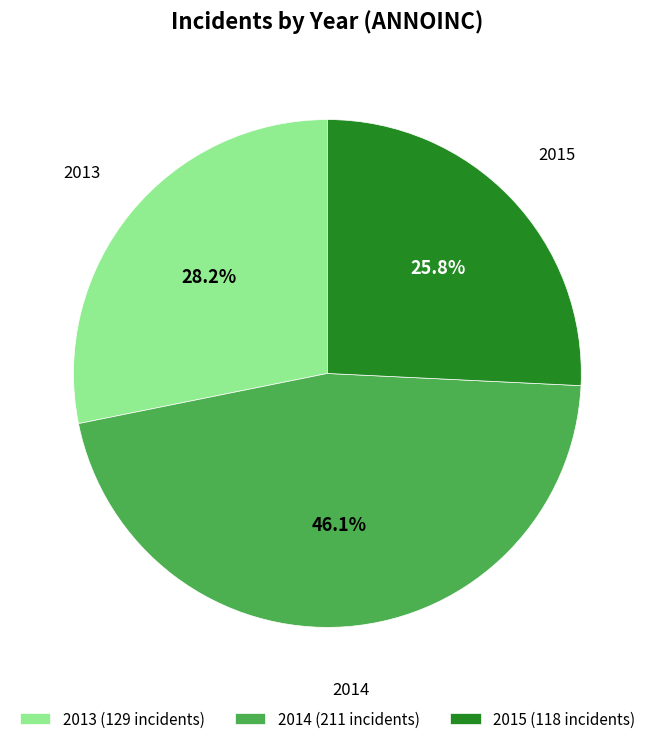

Count the number of slices in the pie.

3